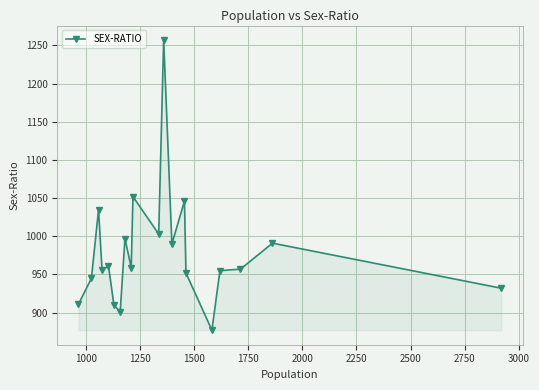

What is the value of the 11th point from the left?

1003